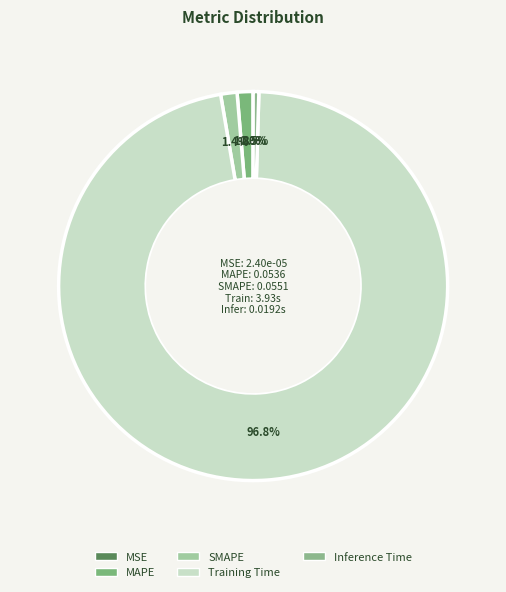

To the nearest percent, what is the average slice percentage?

20%